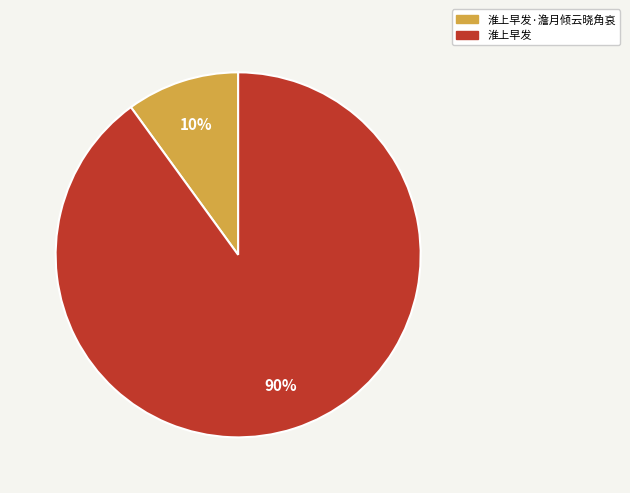

Count the number of slices in the pie.

2